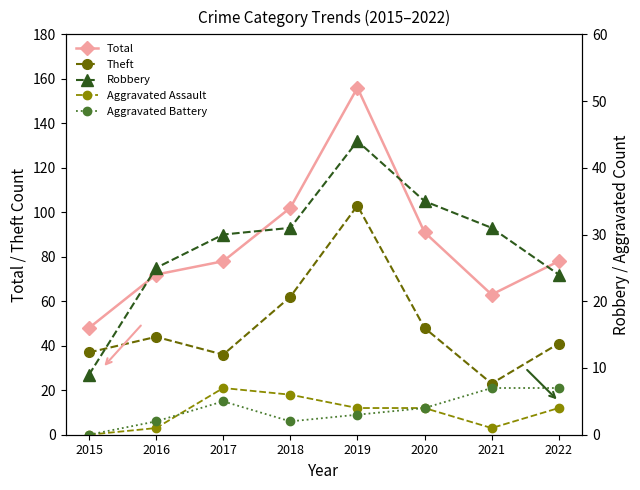

What is the maximum value shown in the chart?

156